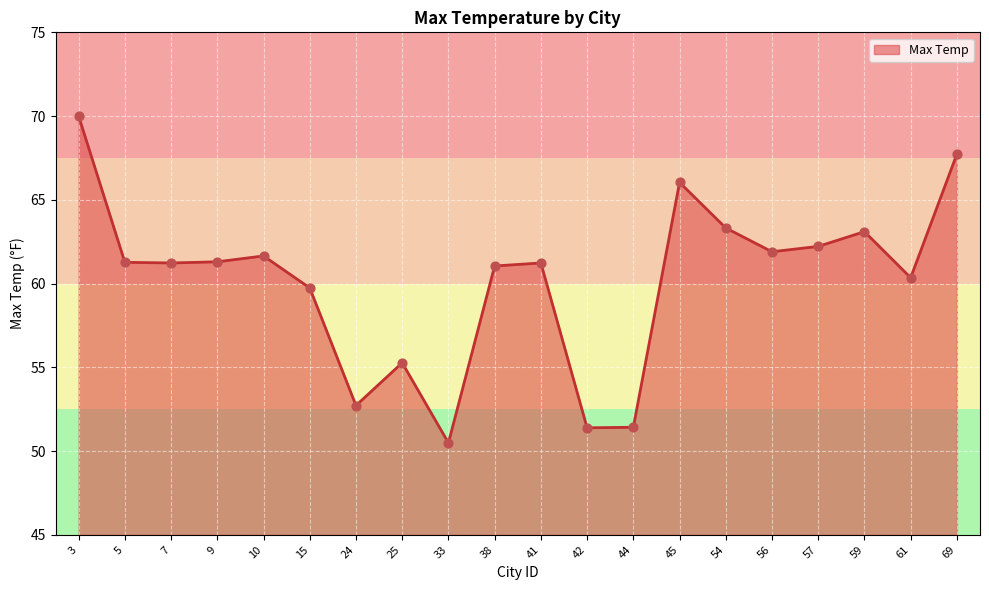

What is the change in value from 5 to 56?

+0.6